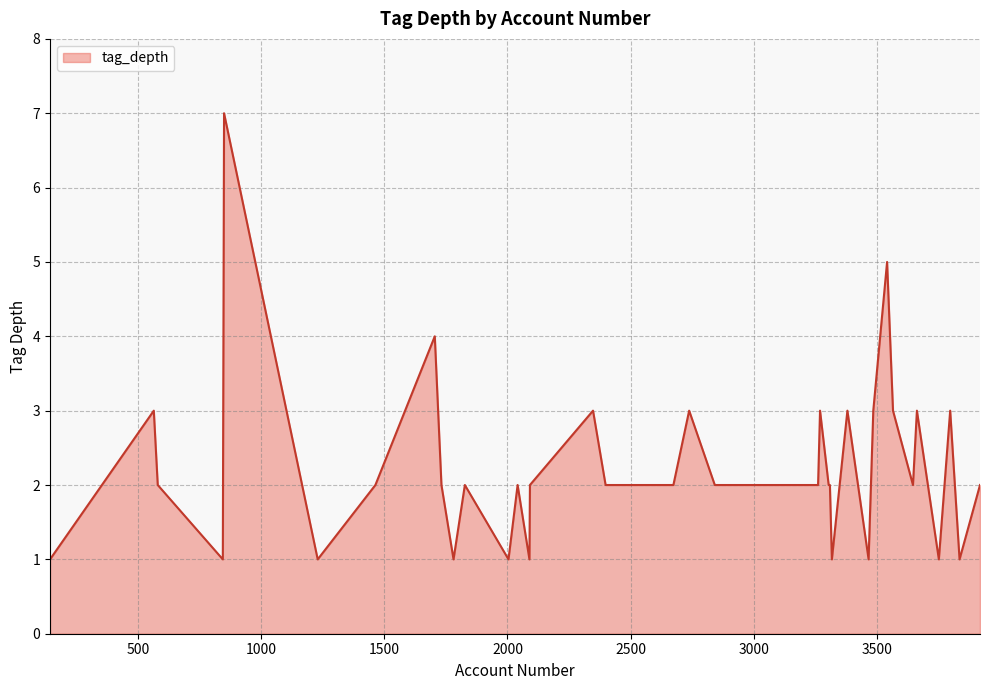

What is the difference between the maximum and minimum values?

6